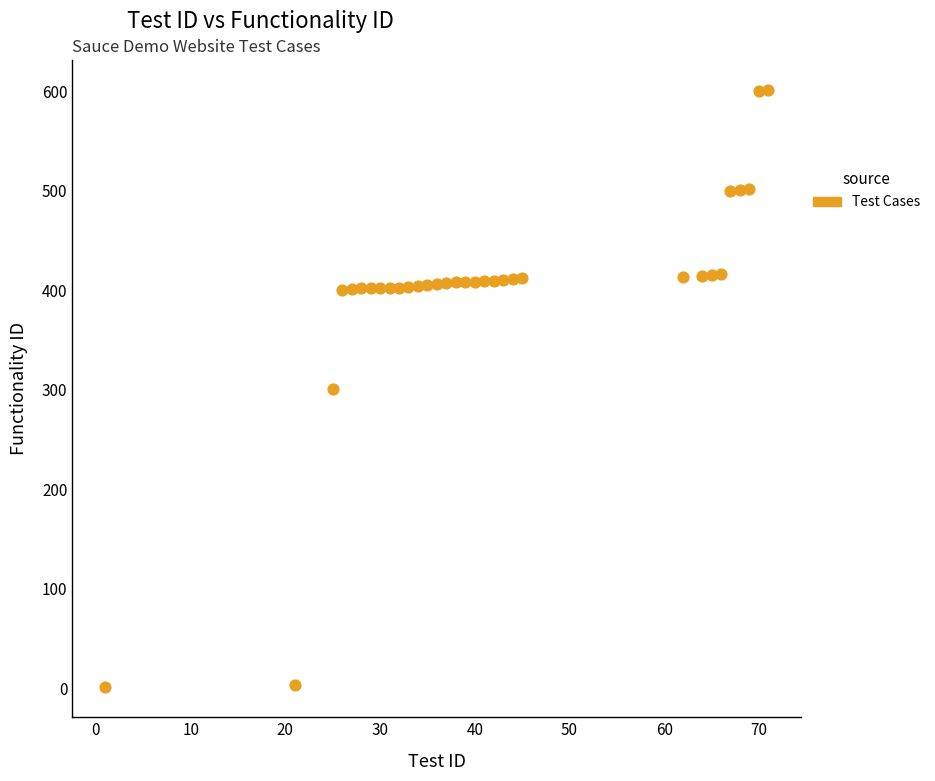

What is the range of Y values (max minus min)?

600